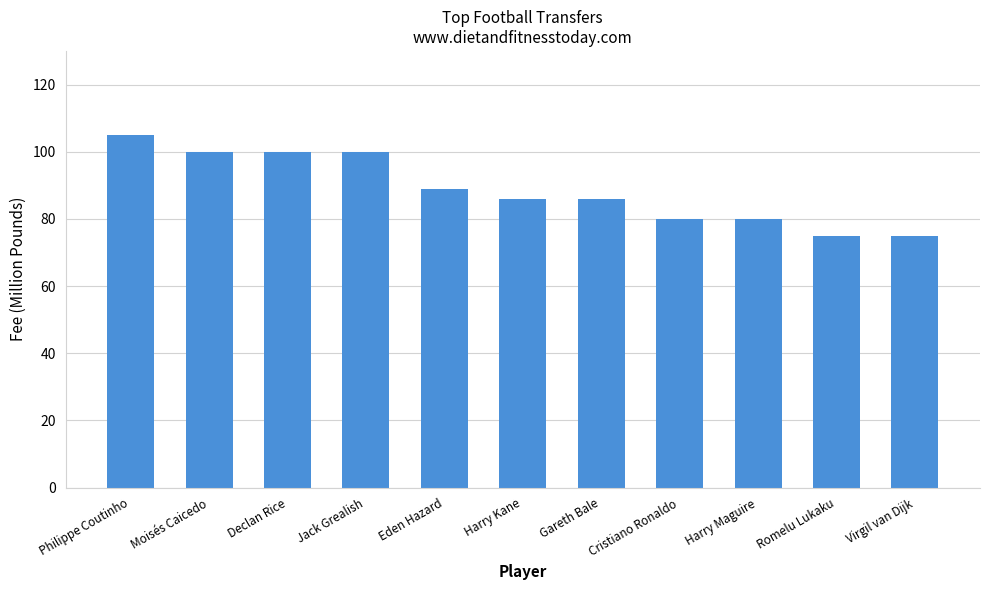

What is the value of the 9th bar from the left?

80